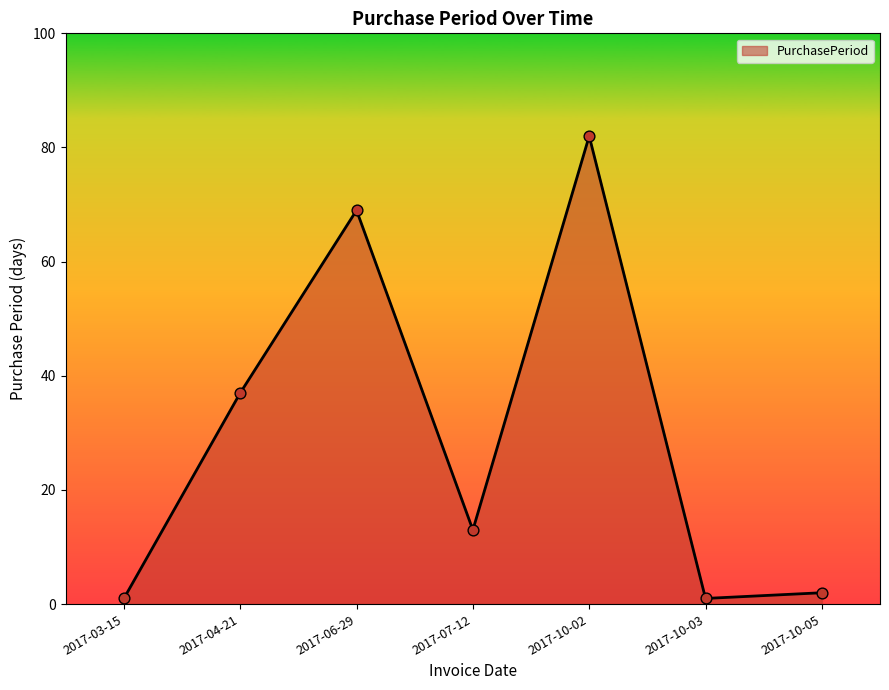

Between 2017-04-21 and 2017-03-15, which is larger?

2017-04-21